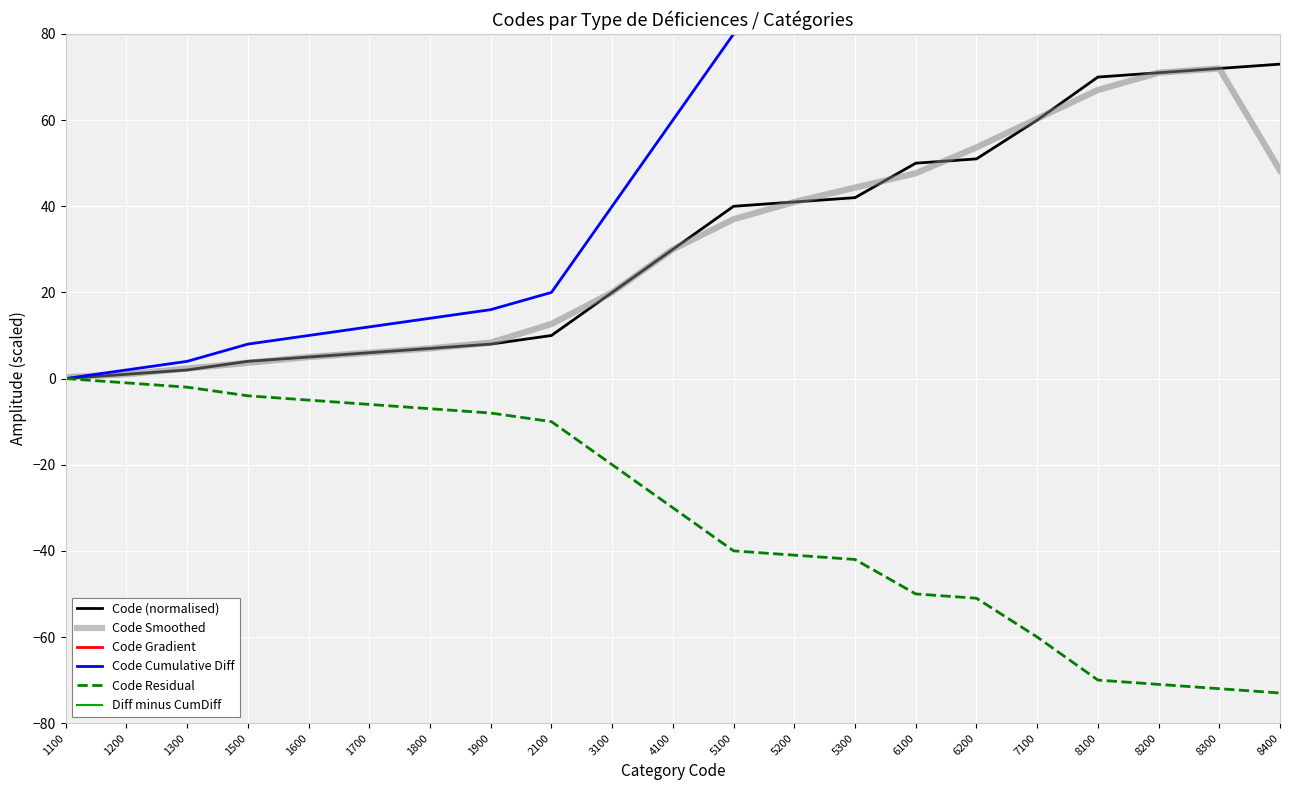

Reading left to right, extract all data points from this chart.

Code (normalised): 1100=0.0	1200=1.0	1300=2.0	1500=4.0	1600=5.0	1700=6.0	1800=7.0	1900=8.0	2100=10.0	3100=20.0	4100=30.0	5100=40.0	5200=41.0	5300=42.0	6100=50.0	6200=51.0	7100=60.0	8100=70.0	8200=71.0	8300=72.0	8400=73.0
Code Smoothed: 1100=0.3	1200=1.0	1300=2.3	1500=3.7	1600=5.0	1700=6.0	1800=7.0	1900=8.3	2100=12.7	3100=20.0	4100=30.0	5100=37.0	5200=41.0	5300=44.3	6100=47.7	6200=53.7	7100=60.3	8100=67.0	8200=71.0	8300=72.0	8400=48.3
Code Gradient: 1100=1000.0	1200=1000.0	1300=1500.0	1500=1500.0	1600=1000.0	1700=1000.0	1800=1000.0	1900=1500.0	2100=6000.0	3100=10000.0	4100=10000.0	5100=5500.0	5200=1000.0	5300=4500.0	6100=4500.0	6200=5000.0	7100=9500.0	8100=5500.0	8200=1000.0	8300=1000.0	8400=1000.0
Code Cumulative Diff: 1100=0.0	1200=2.0	1300=4.0	1500=8.0	1600=10.0	1700=12.0	1800=14.0	1900=16.0	2100=20.0	3100=40.0	4100=60.0	5100=80.0	5200=82.0	5300=84.0	6100=100.0	6200=102.0	7100=120.0	8100=140.0	8200=142.0	8300=144.0	8400=146.0
Code Residual: 1100=0.0	1200=-1.0	1300=-2.0	1500=-4.0	1600=-5.0	1700=-6.0	1800=-7.0	1900=-8.0	2100=-10.0	3100=-20.0	4100=-30.0	5100=-40.0	5200=-41.0	5300=-42.0	6100=-50.0	6200=-51.0	7100=-60.0	8100=-70.0	8200=-71.0	8300=-72.0	8400=-73.0
Diff minus CumDiff: 1100=80.0	1200=80.0	1300=80.0	1500=80.0	1600=80.0	1700=80.0	1800=80.0	1900=80.0	2100=80.0	3100=80.0	4100=80.0	5100=80.0	5200=80.0	5300=80.0	6100=80.0	6200=80.0	7100=80.0	8100=80.0	8200=80.0	8300=80.0	8400=80.0